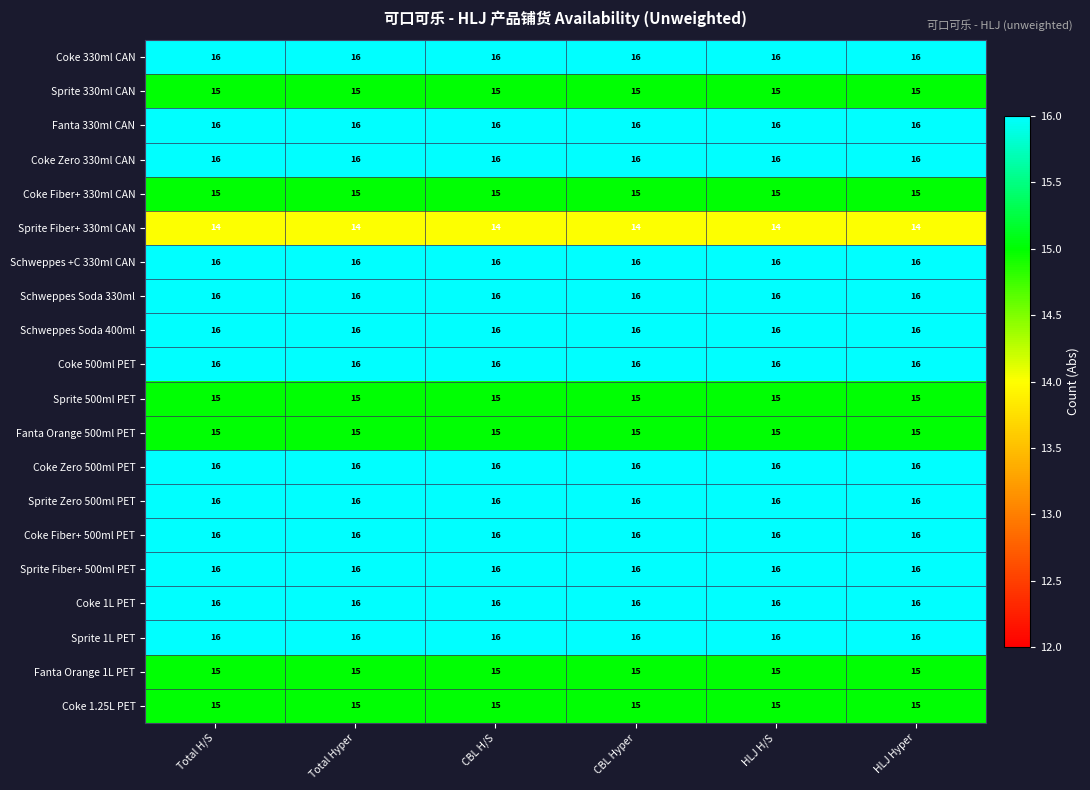

What is the maximum value shown in the chart?

16